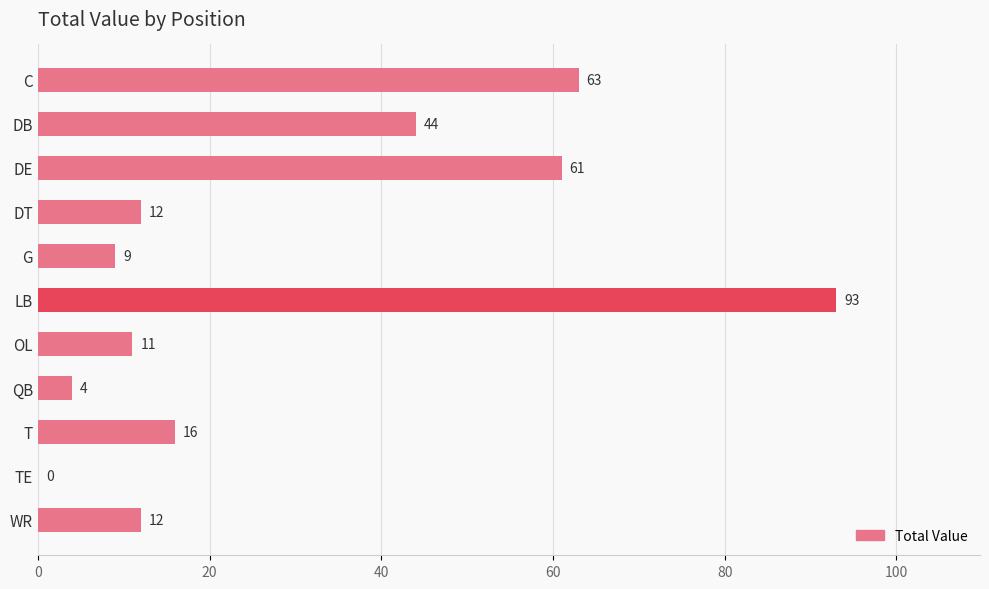

Which category has the highest value across all series?

LB